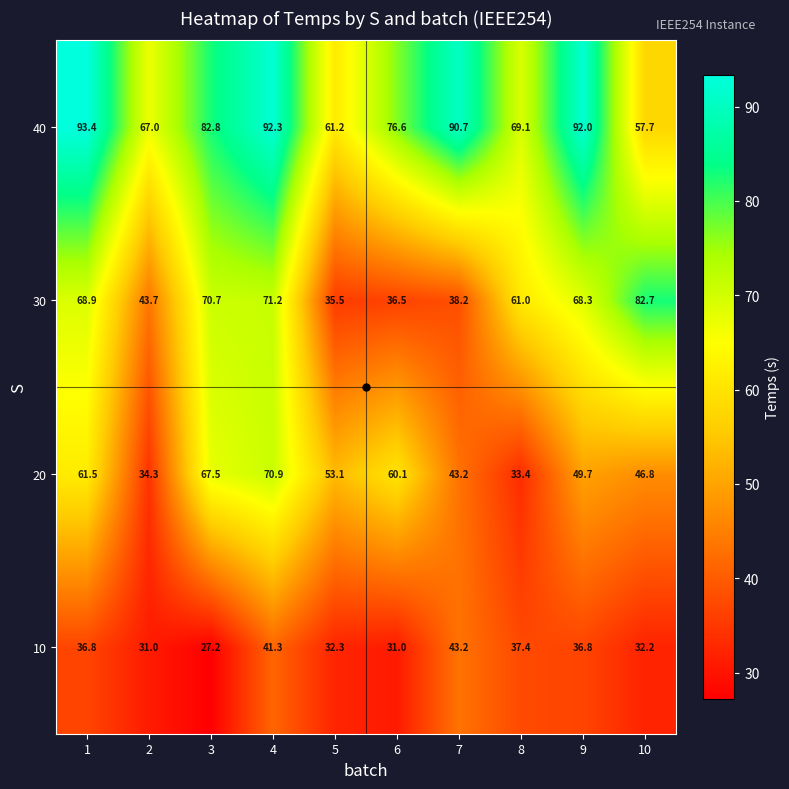

Which series has the largest total across all categories?

40